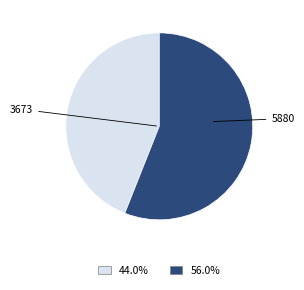

True or false: 3673 accounts for 44% of the total.

True